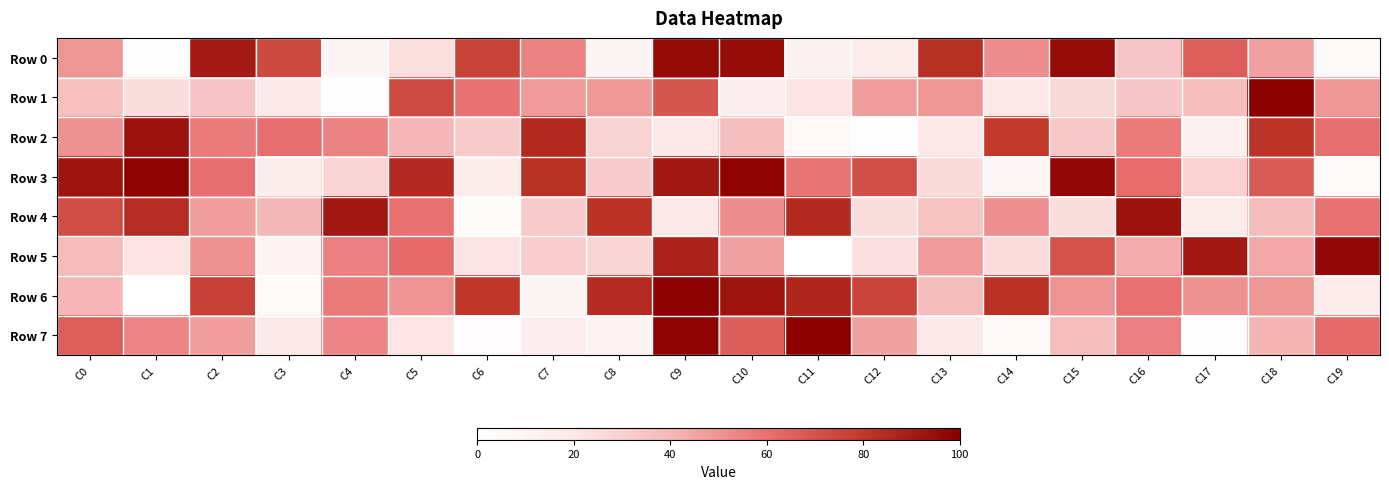

Rank the series by their maximum value, from highest to lowest.

Row 1, Row 7, Row 6, Row 3, Row 5, Row 0, Row 2, Row 4